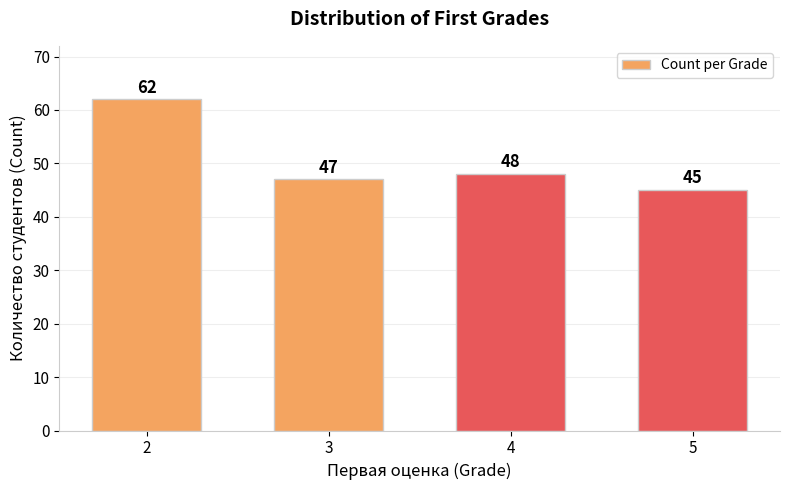

At which category does the chart reach its peak across all series?

2